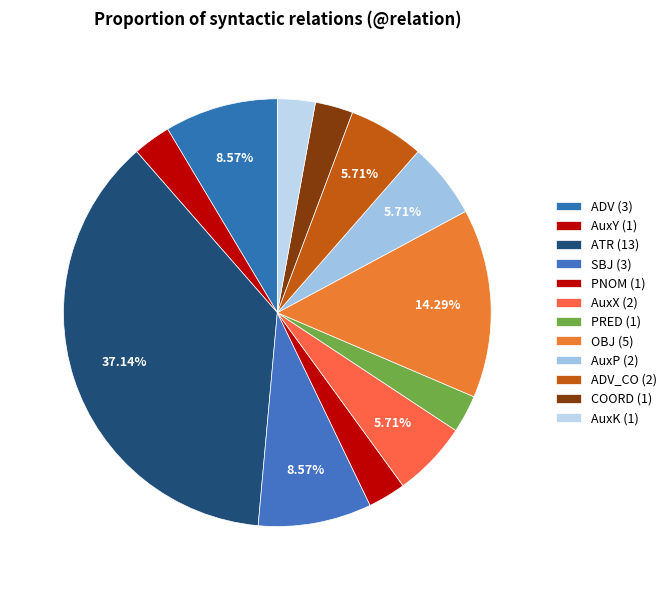

Which category has the biggest portion of the pie?

ATR